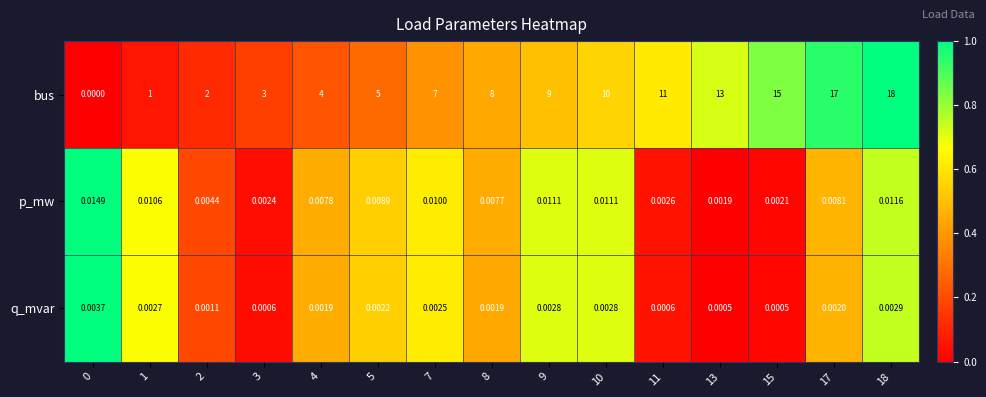

Is the value of q_mvar at 17 greater than the value of bus at 5?

No